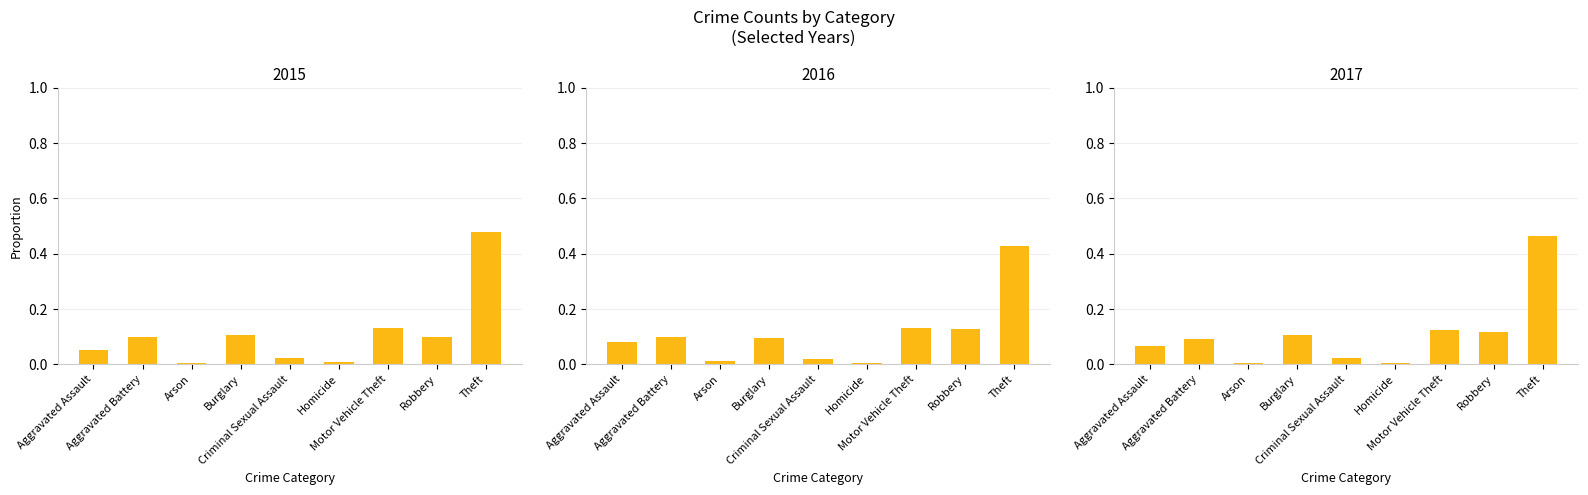

Reading right to left, list all the values displayed in this chart.

2015: 0.5	0.1	0.1	0.0	0.0	0.1	0.0	0.1	0.1
2016: 0.4	0.1	0.1	0.0	0.0	0.1	0.0	0.1	0.1
2017: 0.5	0.1	0.1	0.0	0.0	0.1	0.0	0.1	0.1